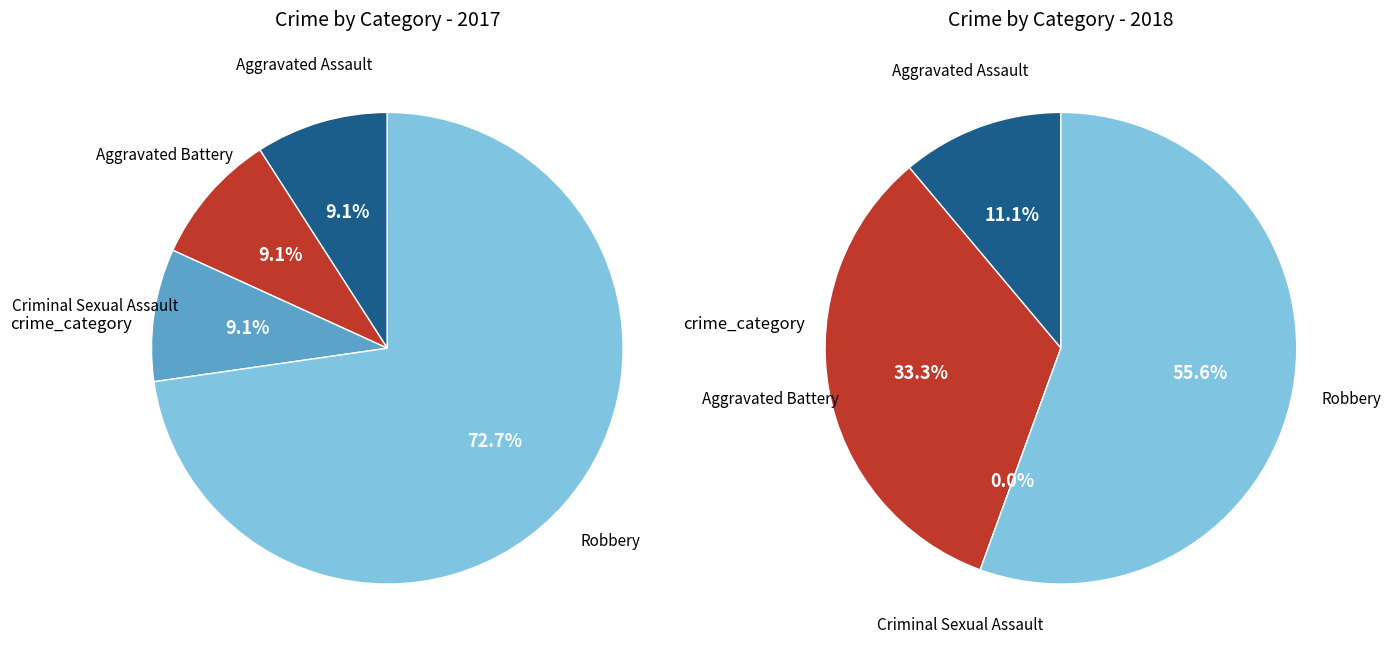

What percentage is the values_2018 slice, to the nearest percent?

33%